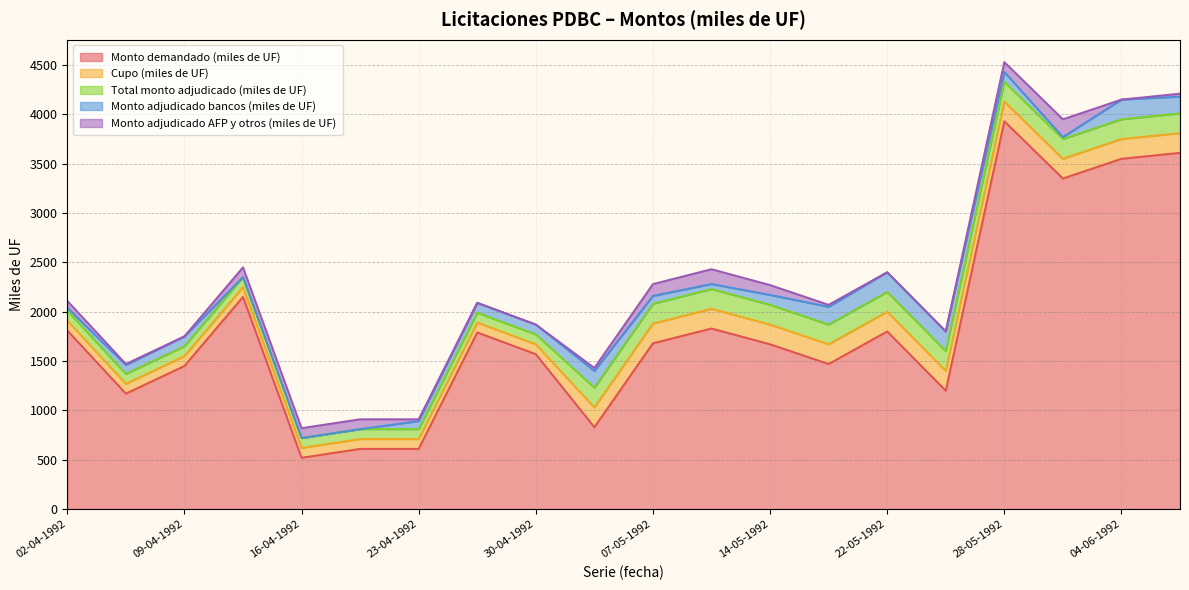

What is the label of the 3rd point from the right?

02-06-1992